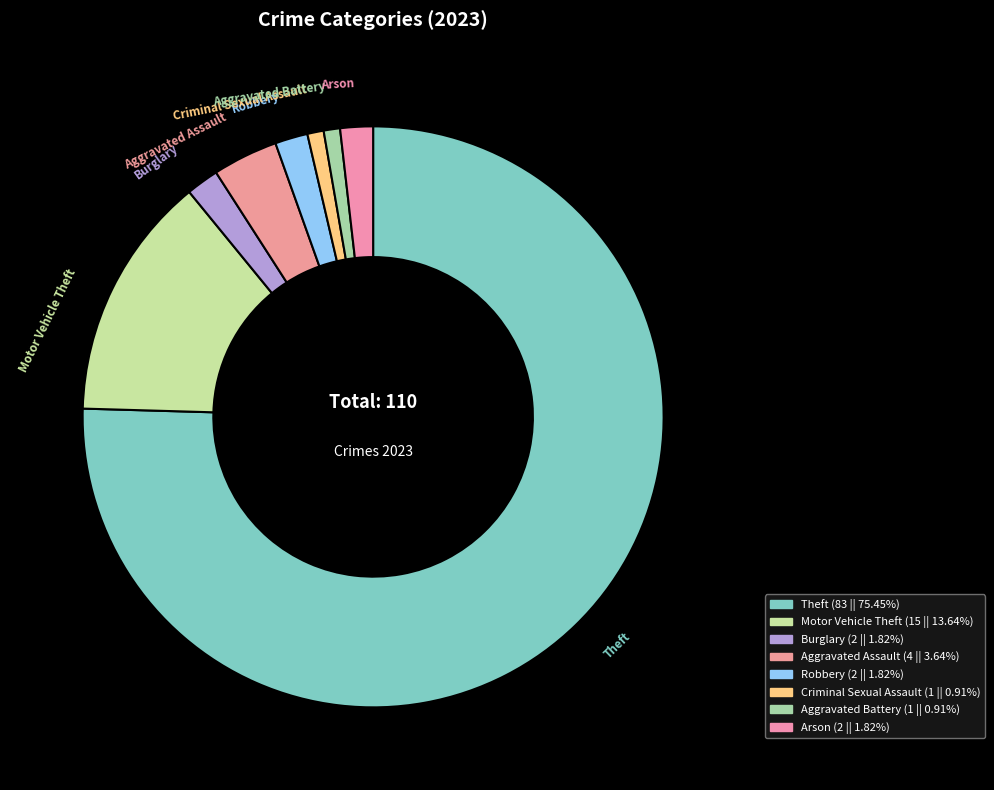

What percentage is the Theft slice, to the nearest percent?

75%